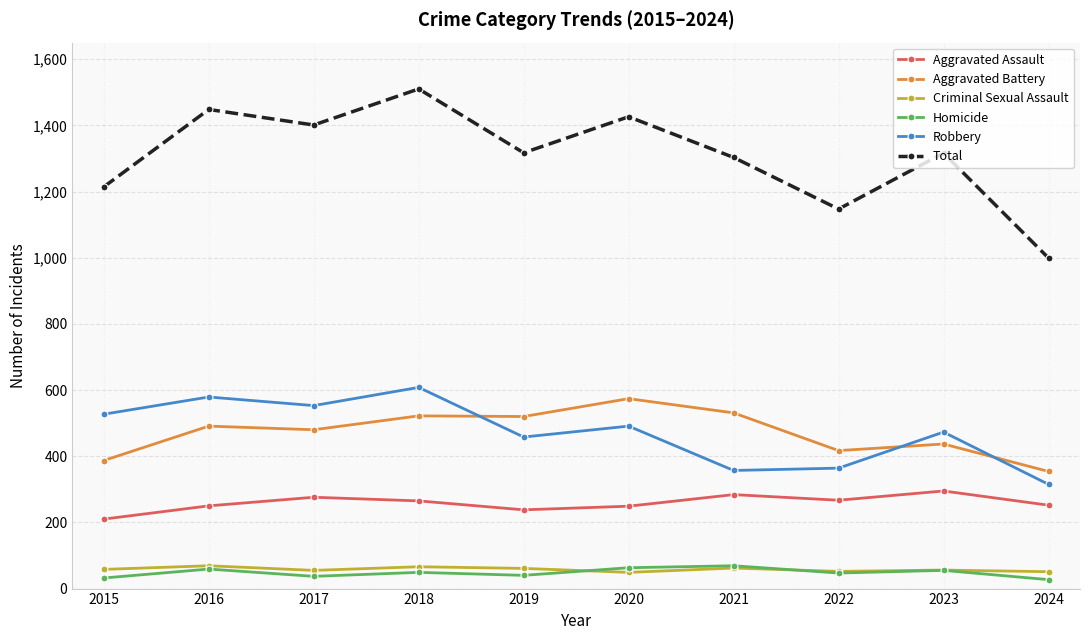

What is the spread (max minus min) of values at 2023?

1261